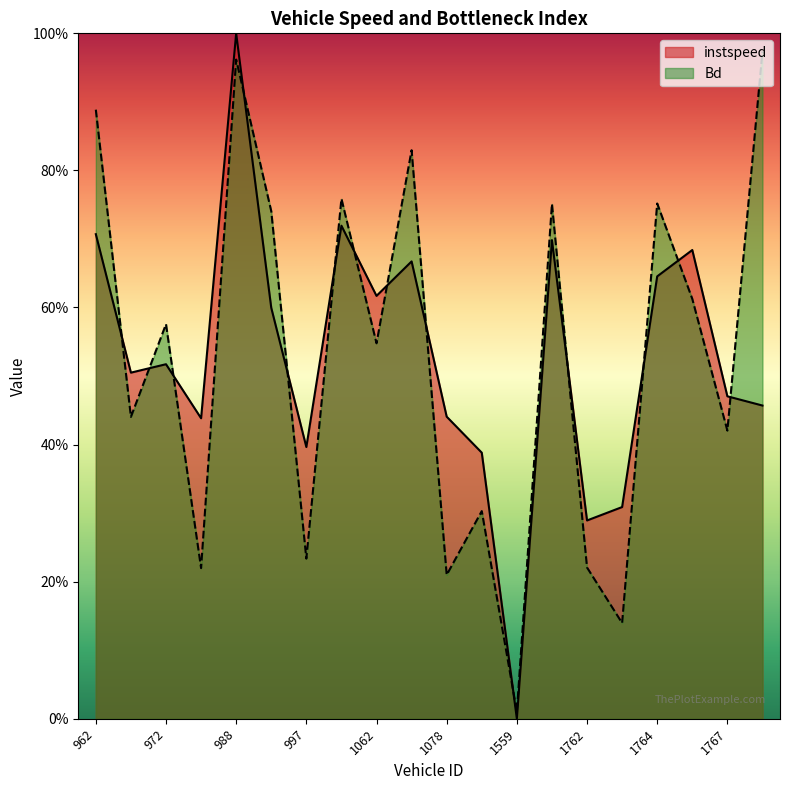

Where is instspeed nearest to the value 0?

1559